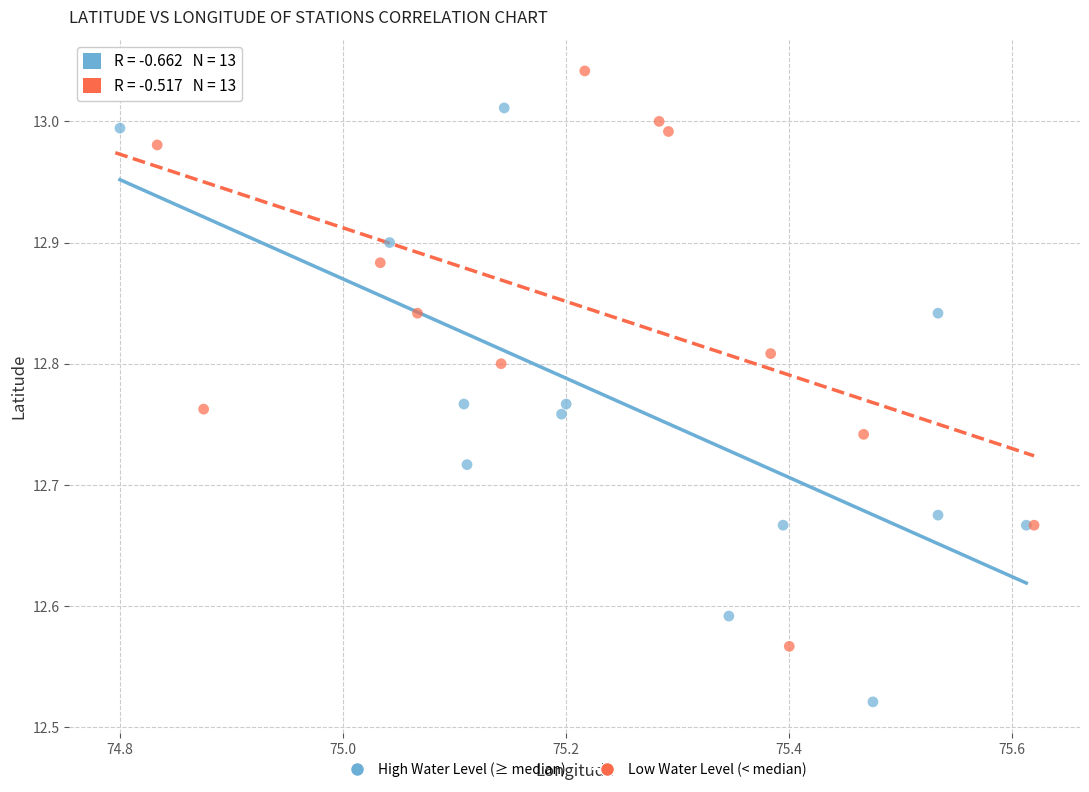

What are all the series names shown in the legend?

High Water Level (≥ median), Low Water Level (< median)